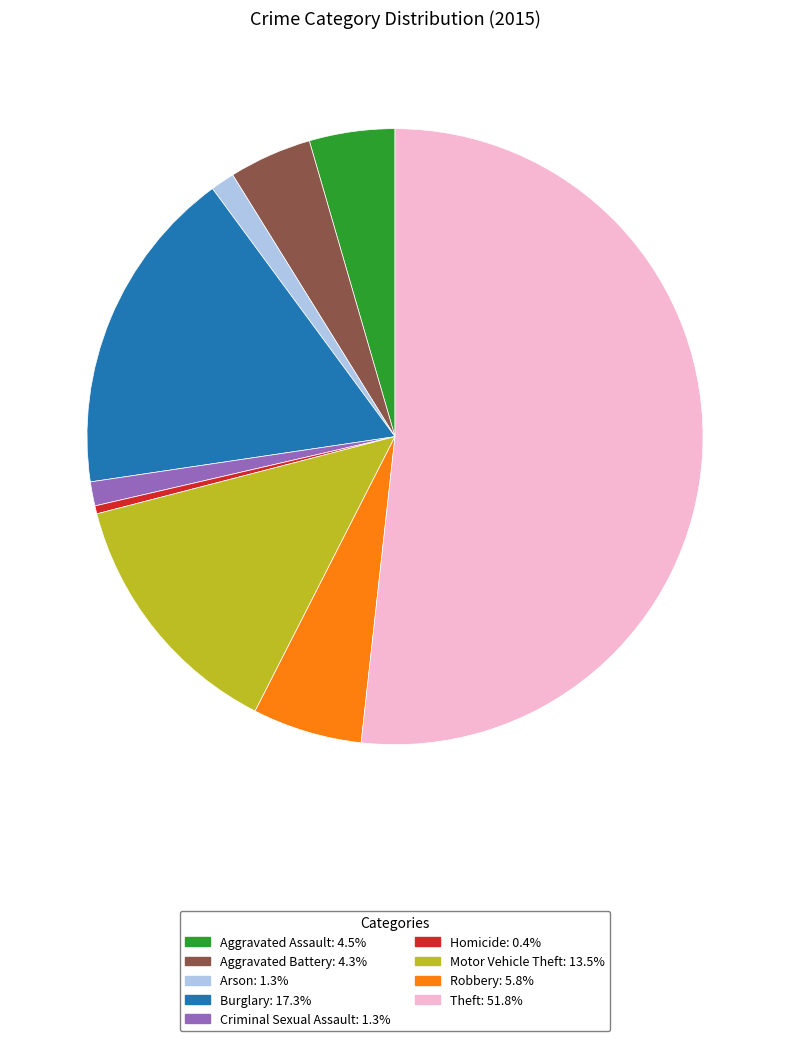

Which has a higher value, Robbery or Aggravated Assault?

Robbery